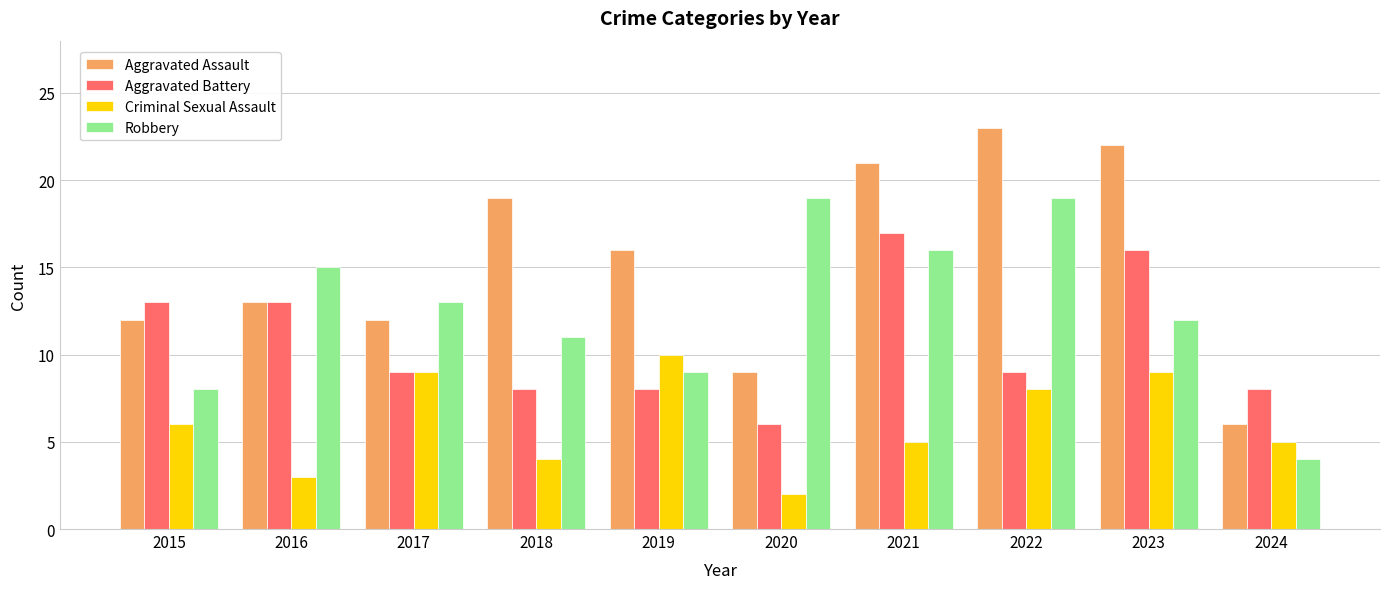

List the series in order of their overall mean, lowest first.

Criminal Sexual Assault, Aggravated Battery, Robbery, Aggravated Assault